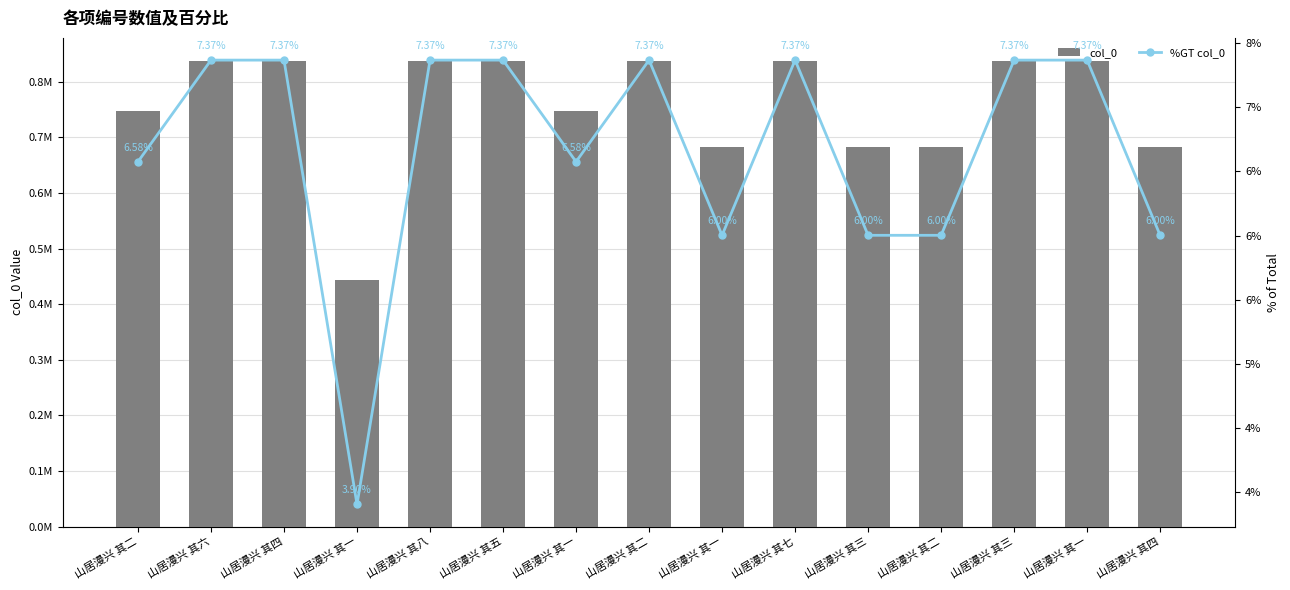

At which label does col_0 reach its peak?

山居漫兴 其八